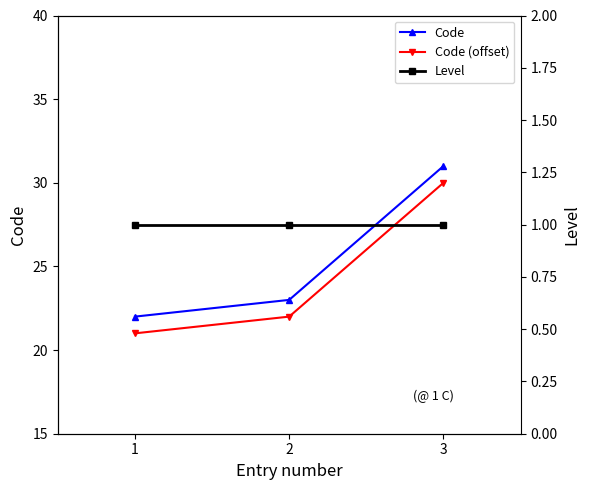

Rank the series by their maximum value, from lowest to highest.

Level, Code (offset), Code